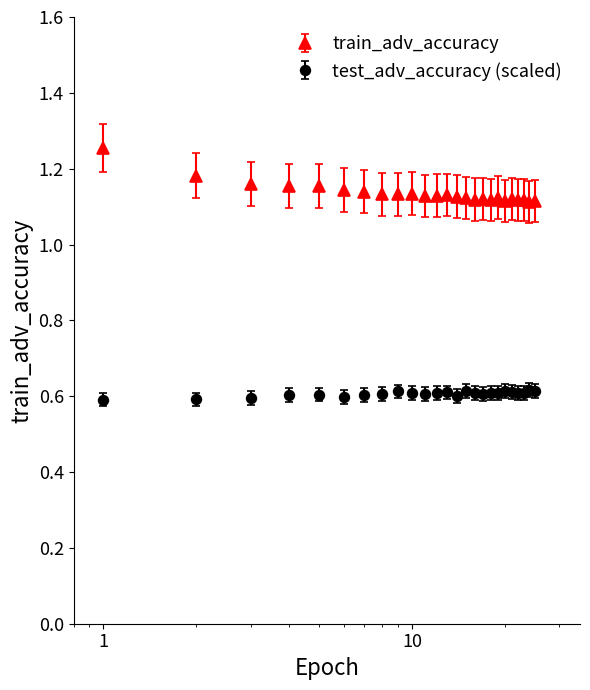

What are all the series names shown in the legend?

train_adv_accuracy, test_adv_accuracy (scaled)